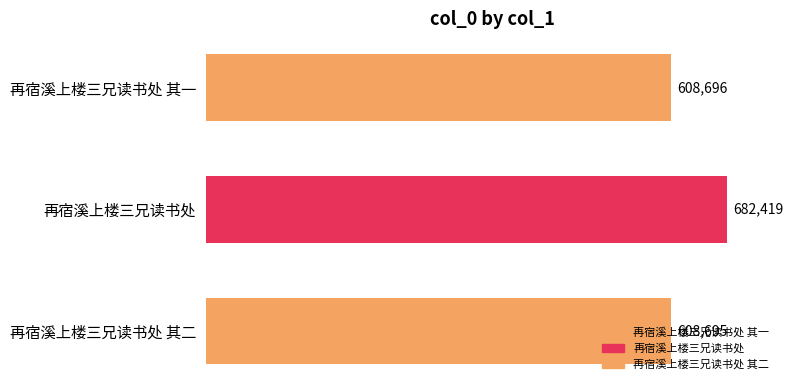

The chart shows a value of 608696 at 再宿溪上楼三兄读书处 其一. True or false?

True